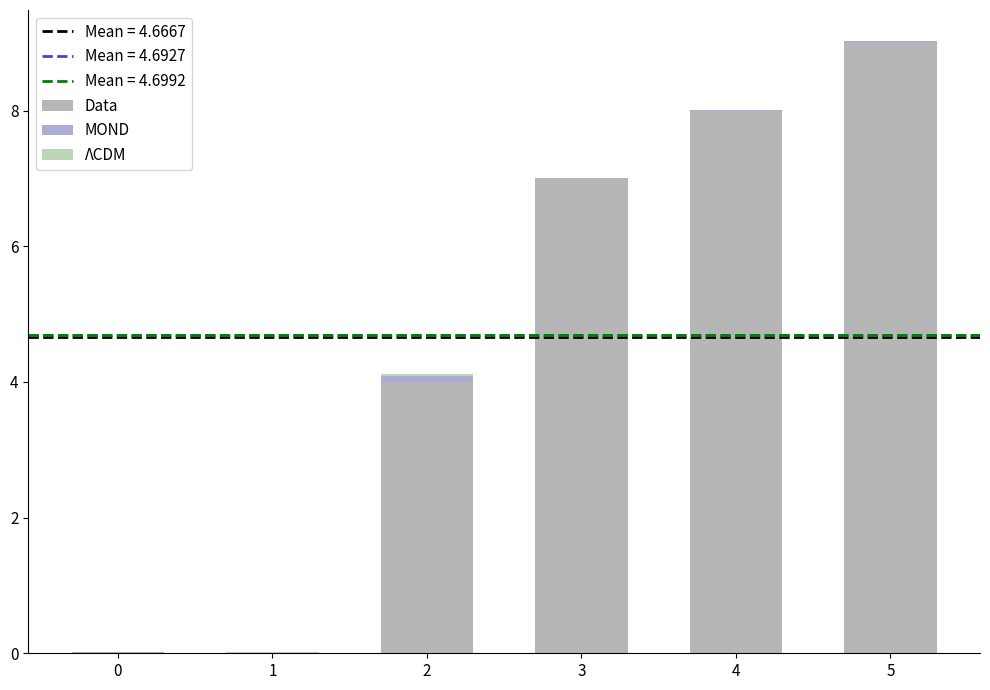

What is the total value across all series at 3?

7.0